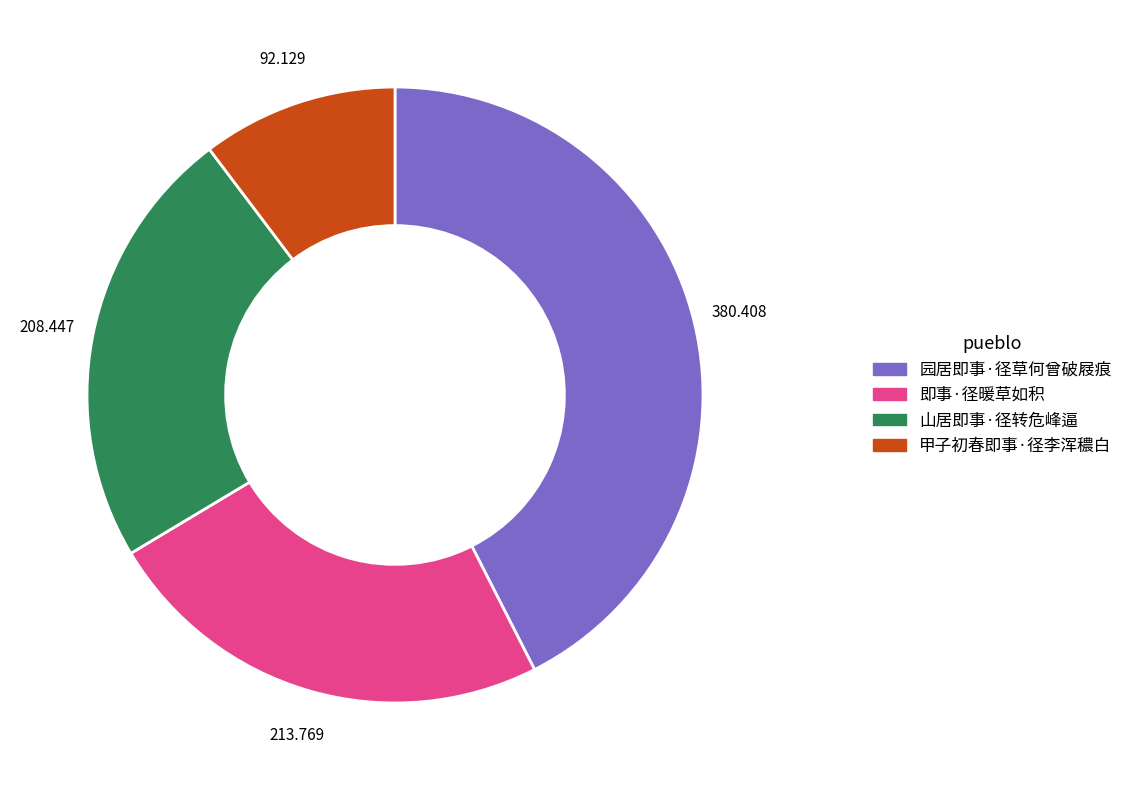

Does 山居即事·径转危峰逼 represent more than half of the total?

No